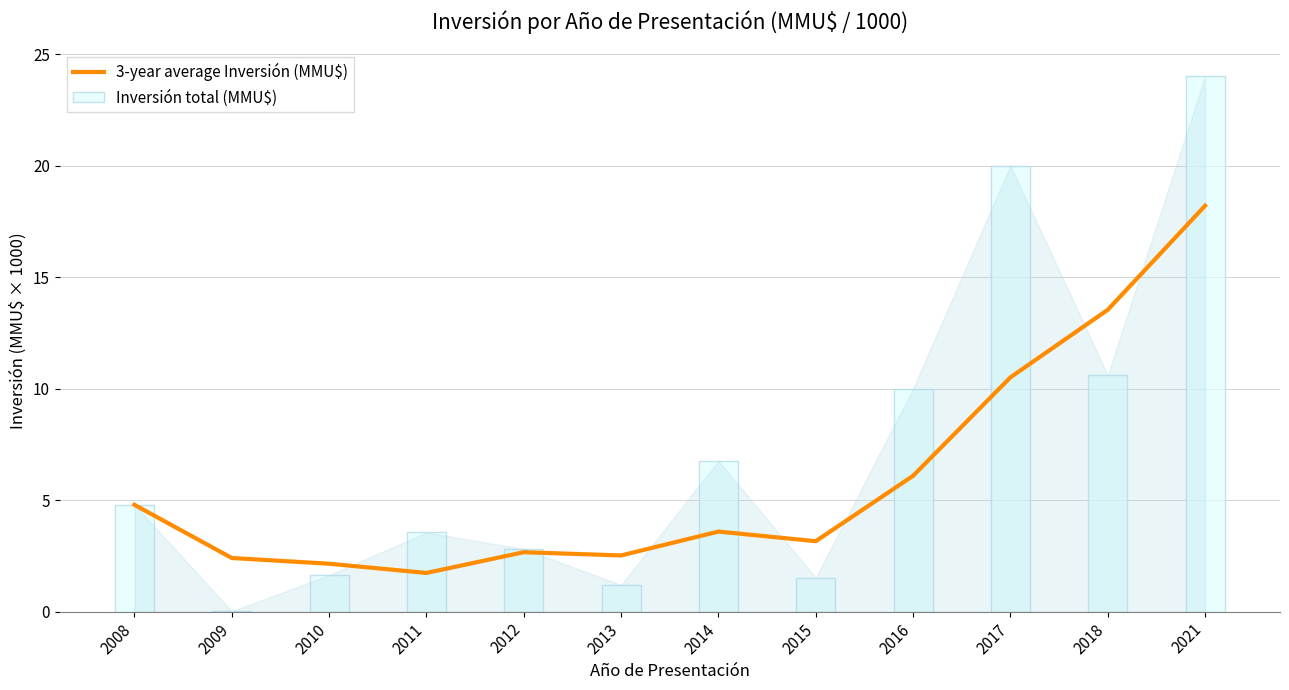

Rank the categories by value from highest to lowest.

2021, 2018, 2017, 2016, 2008, 2014, 2015, 2012, 2013, 2009, 2010, 2011